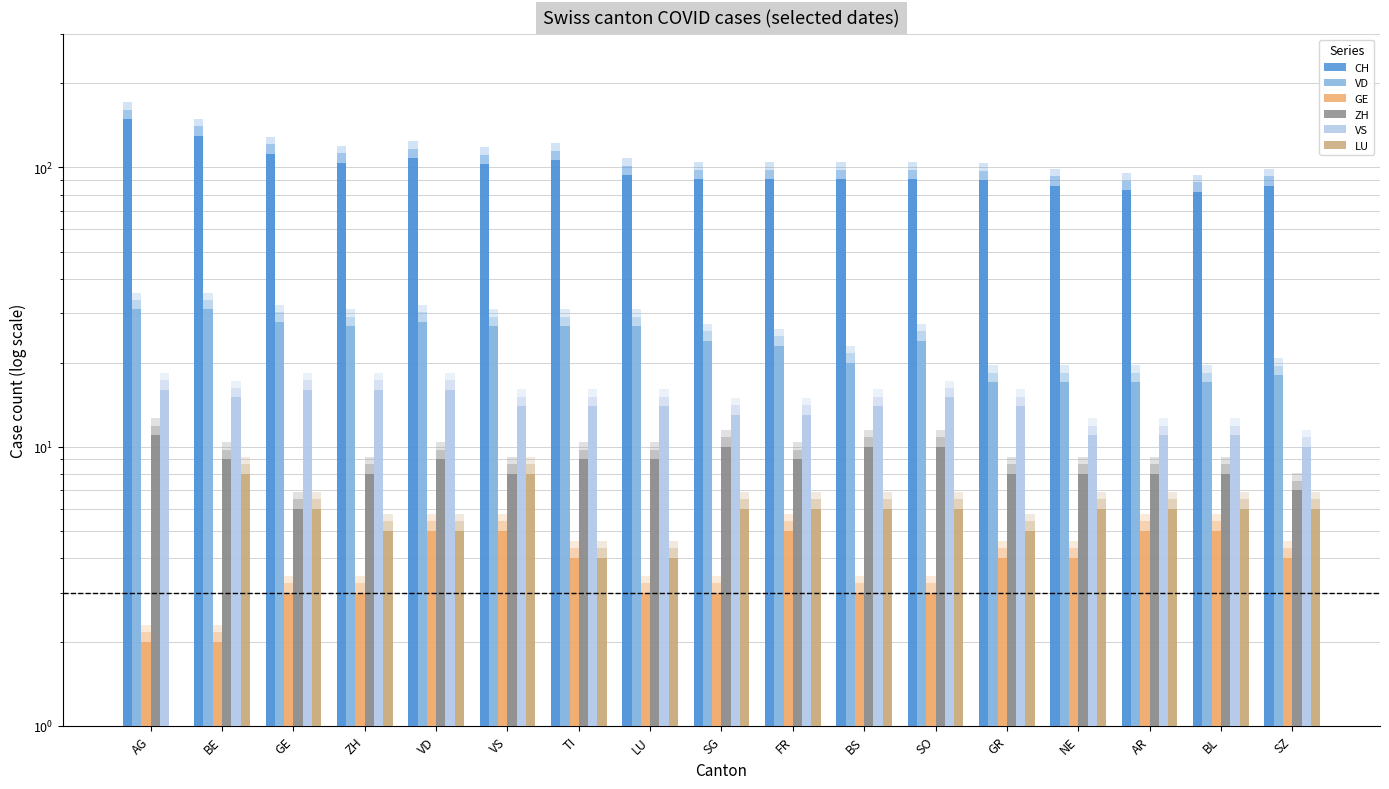

Reading left to right, what are all the values shown in this chart?

CH: 149	130	112	104	108	103	106	94	91	91	91	91	90	86	83	82	86
VD: 31	31	28	27	28	27	27	27	24	23	20	24	17	17	17	17	18
GE: 2	2	3	3	5	5	4	3	3	5	3	3	4	4	5	5	4
ZH: 11	9	6	8	9	8	9	9	10	9	10	10	8	8	8	8	7
VS: 16	15	16	16	16	14	14	14	13	13	14	15	14	11	11	11	10
LU: 0	8	6	5	5	8	4	4	6	6	6	6	5	6	6	6	6